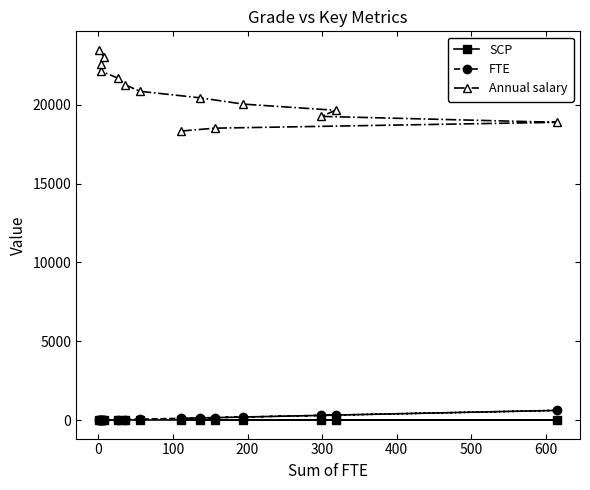

Which series has the widest spread of values?

Annual salary